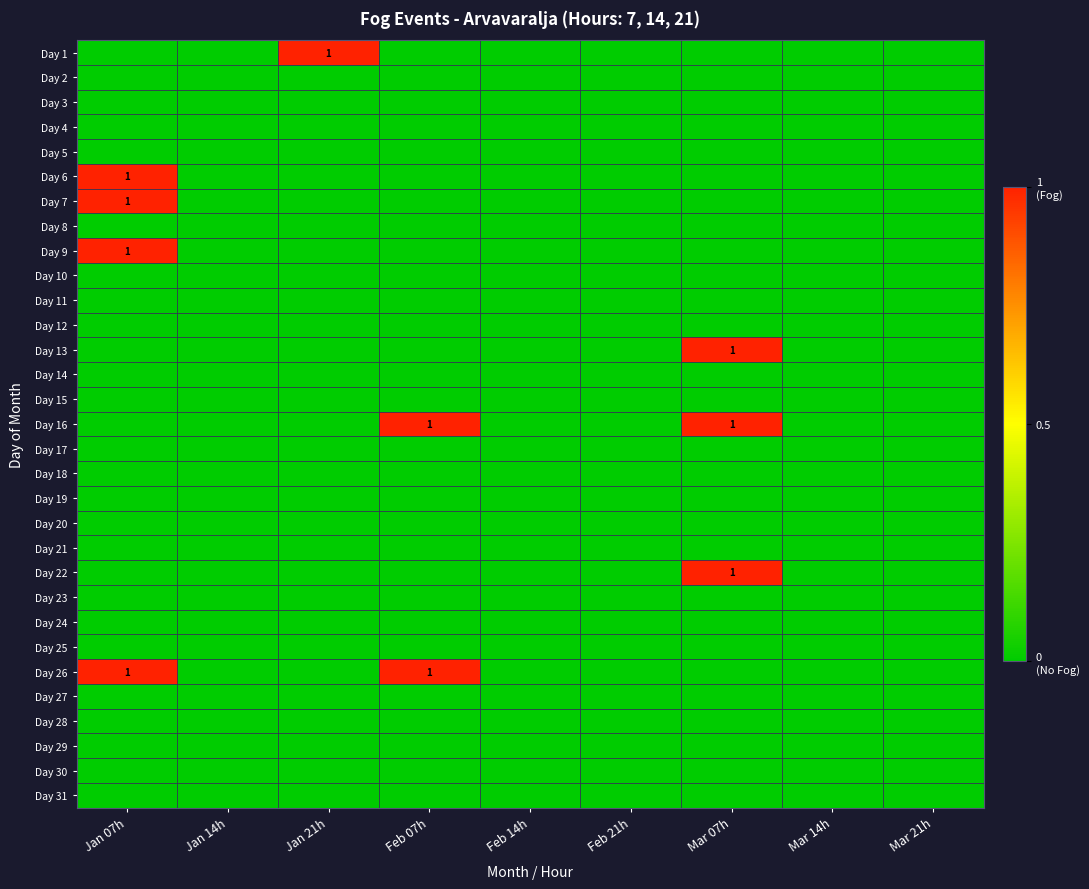

At which category is the sum across all series the highest?

Jan 07h